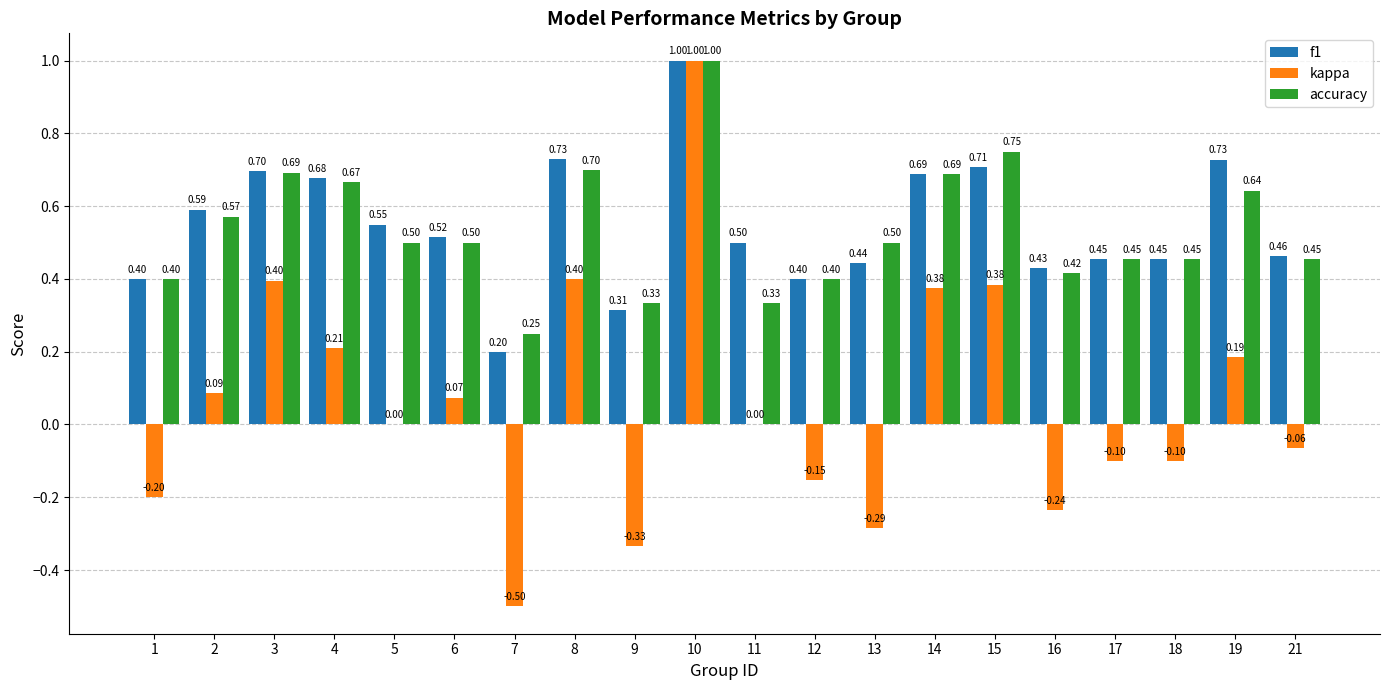

Is the value of kappa at 3 greater than the value of accuracy at 14?

No